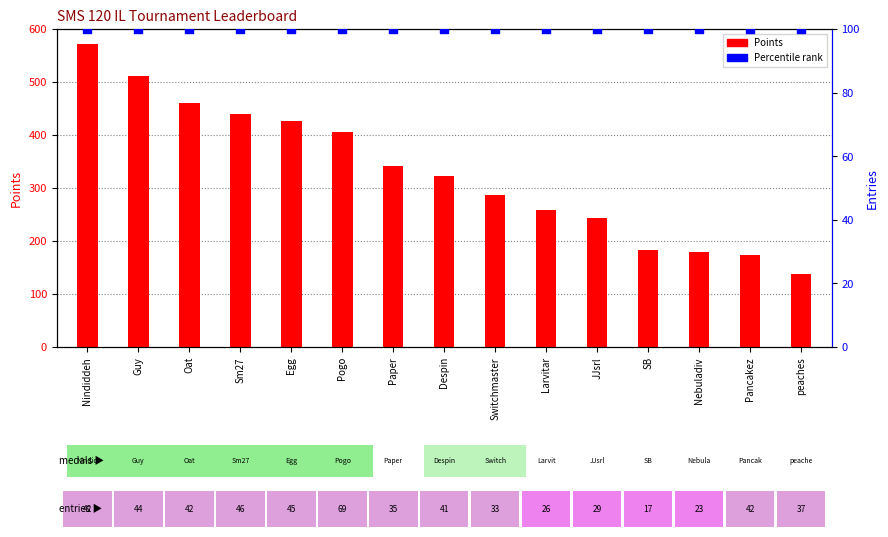

Which series contains the highest Y value?

Points